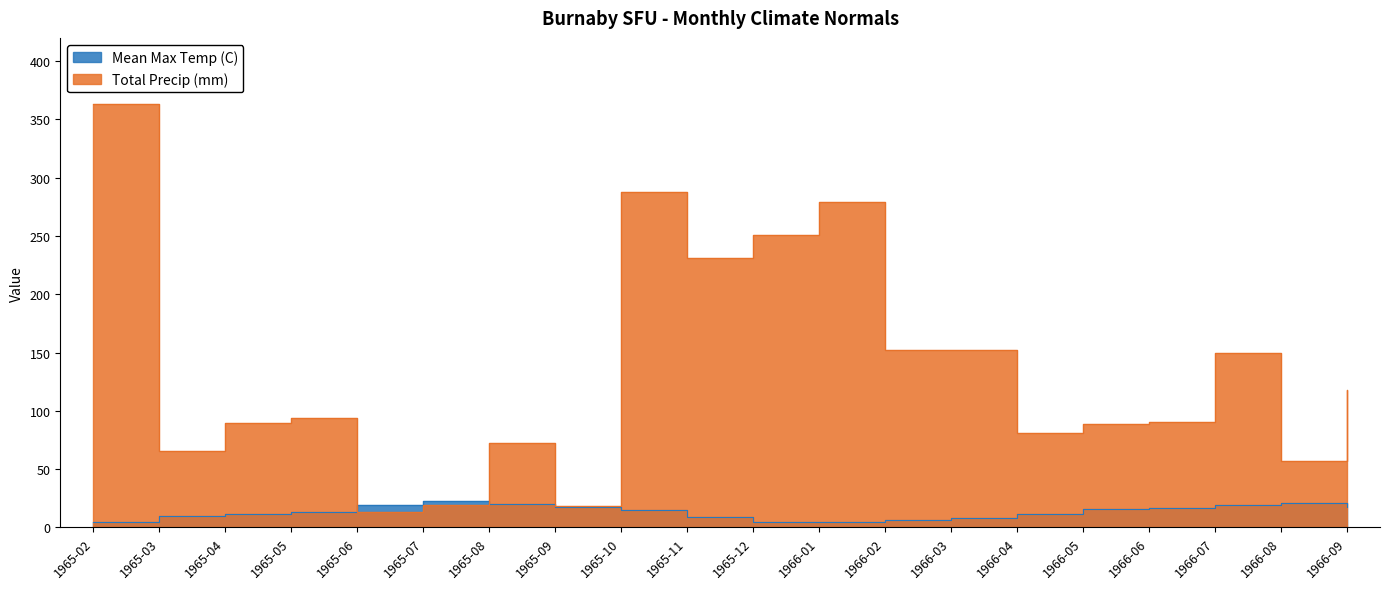

Which series has the largest total across all categories?

Total Precip (mm)